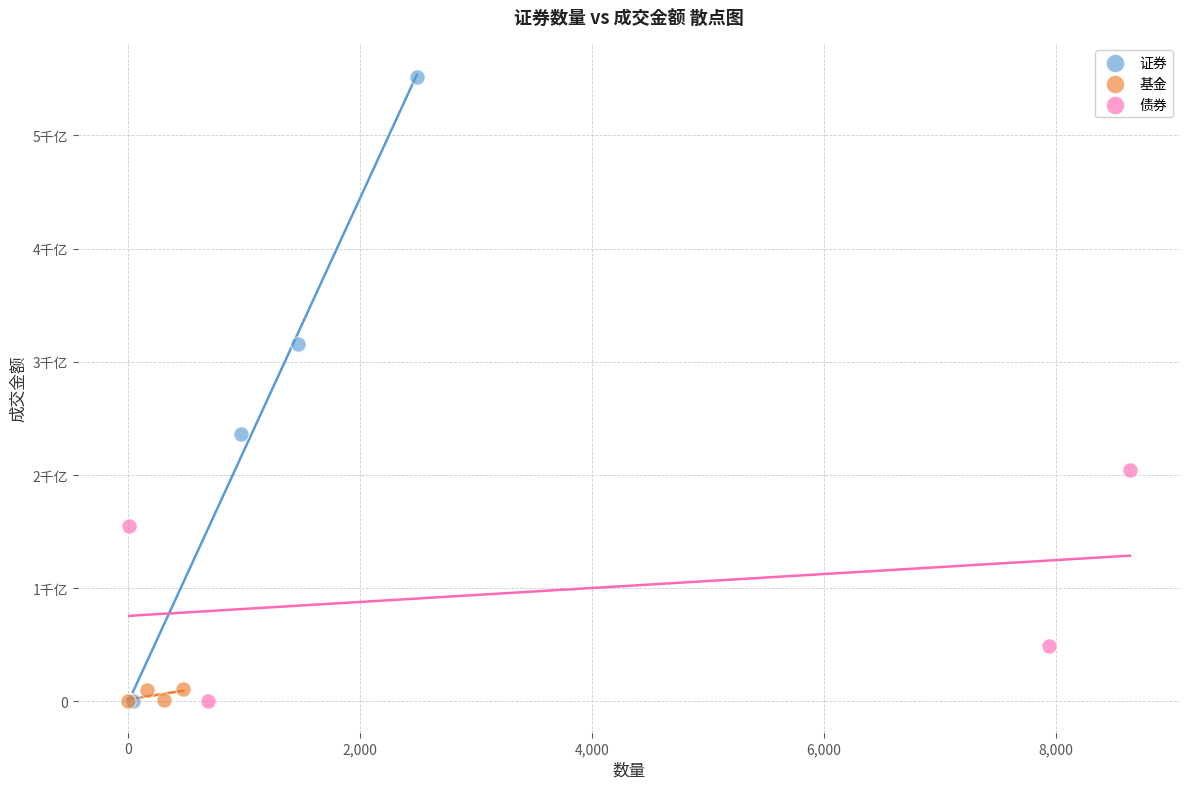

What are all the series names shown in the legend?

证券, 基金, 债券